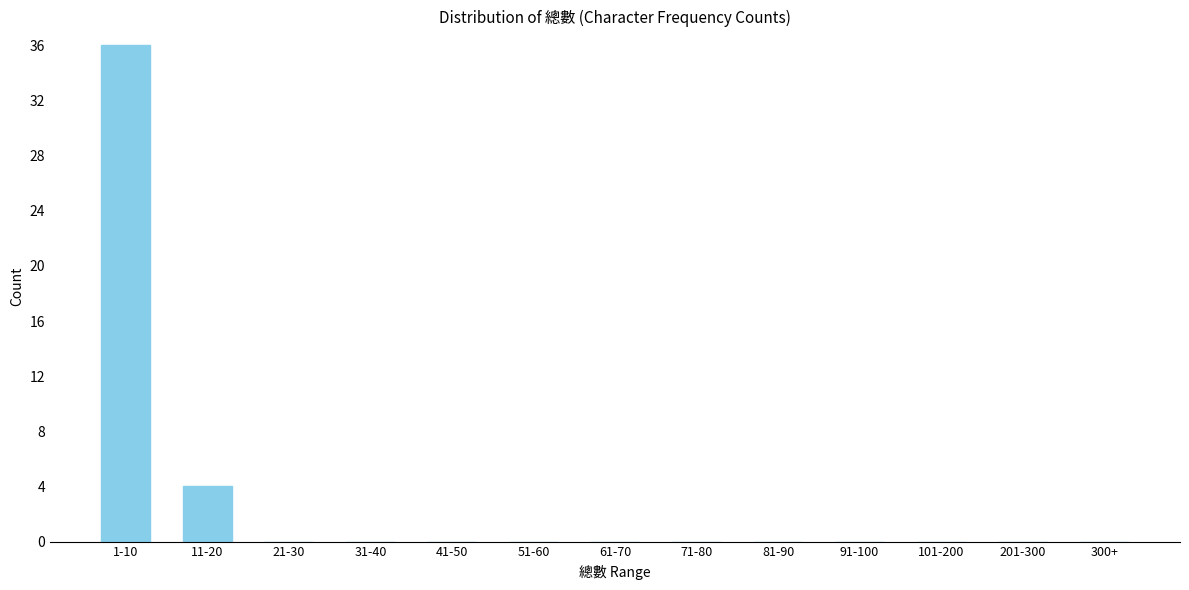

Reading left to right, list all the values displayed in this chart.

1-10=36	11-20=4	21-30=0	31-40=0	41-50=0	51-60=0	61-70=0	71-80=0	81-90=0	91-100=0	101-200=0	201-300=0	300+=0